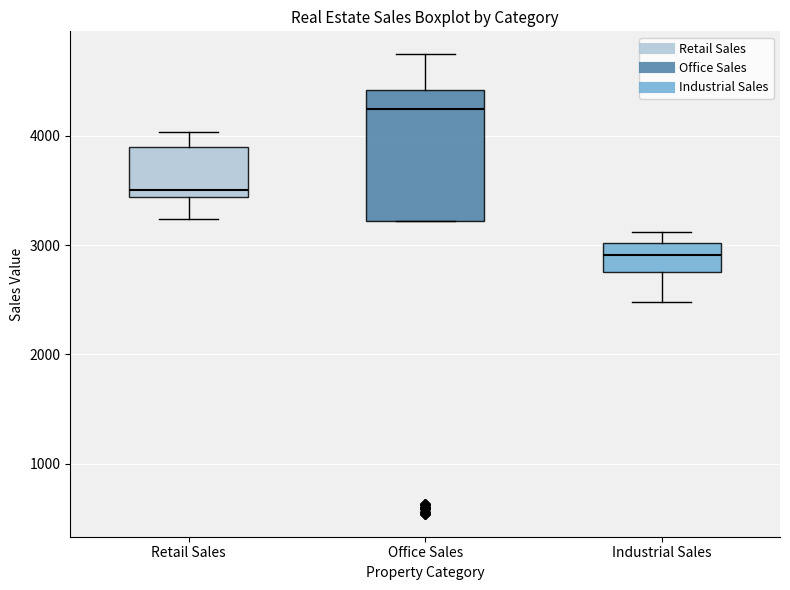

Which box's median line is the lowest?

Industrial Sales